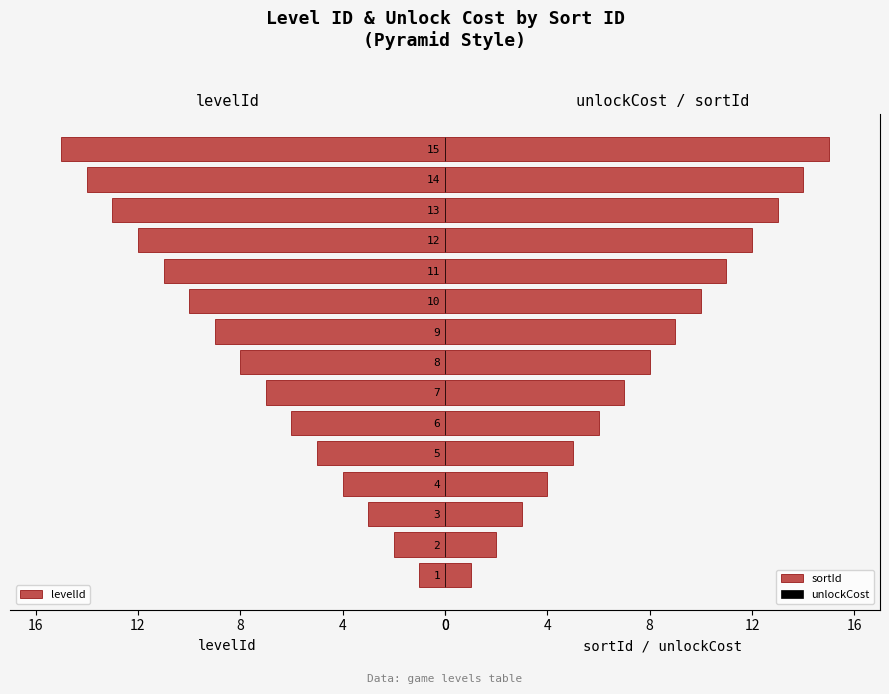

What is the difference between the second highest and second lowest values in the sortId series?

12